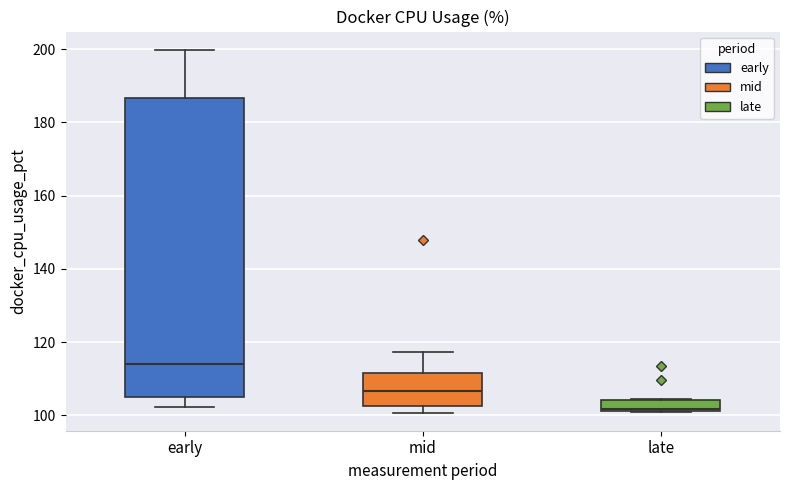

Where is the lower edge of the box for early on the y-axis? The values are not printed on the chart, so give them approximately, as read against the axis.

104